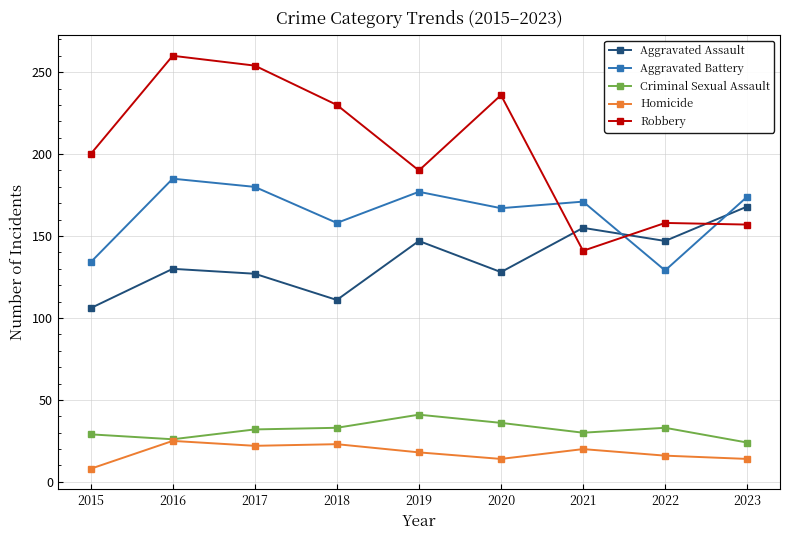

What is the total value across all series at 2018?

555